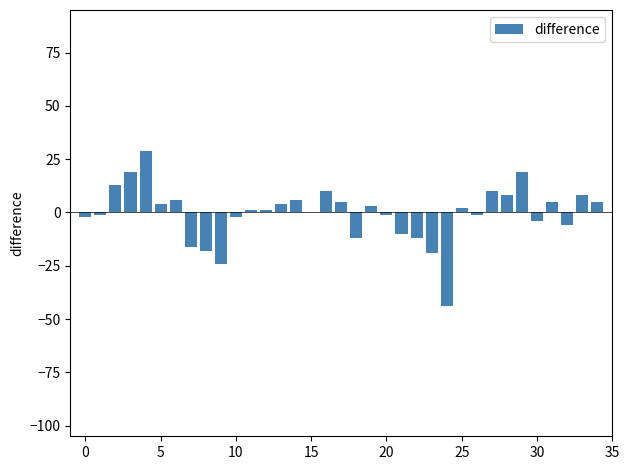

What is the greatest value displayed?

29